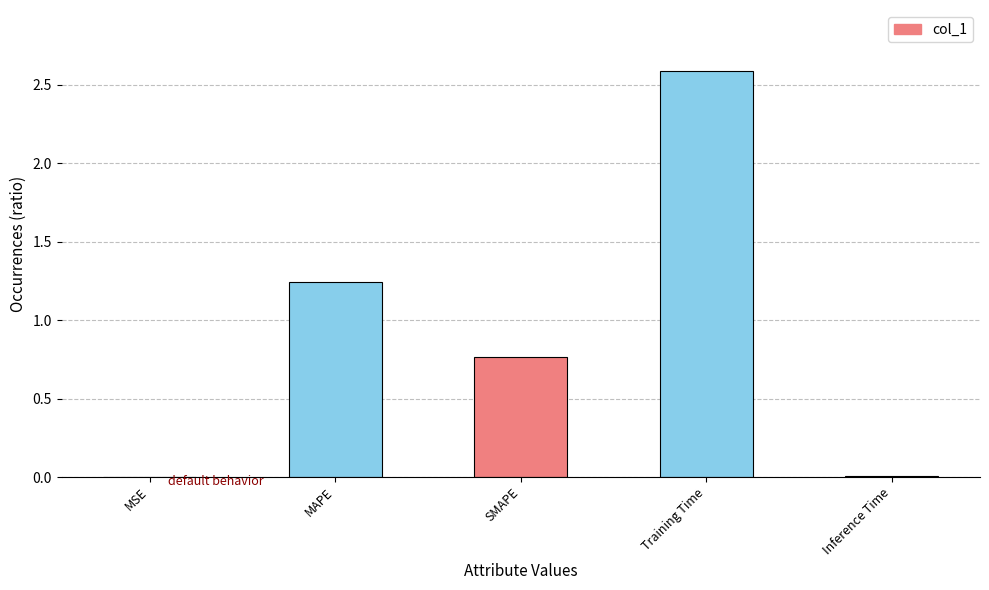

What is the sum of all values?

4.6